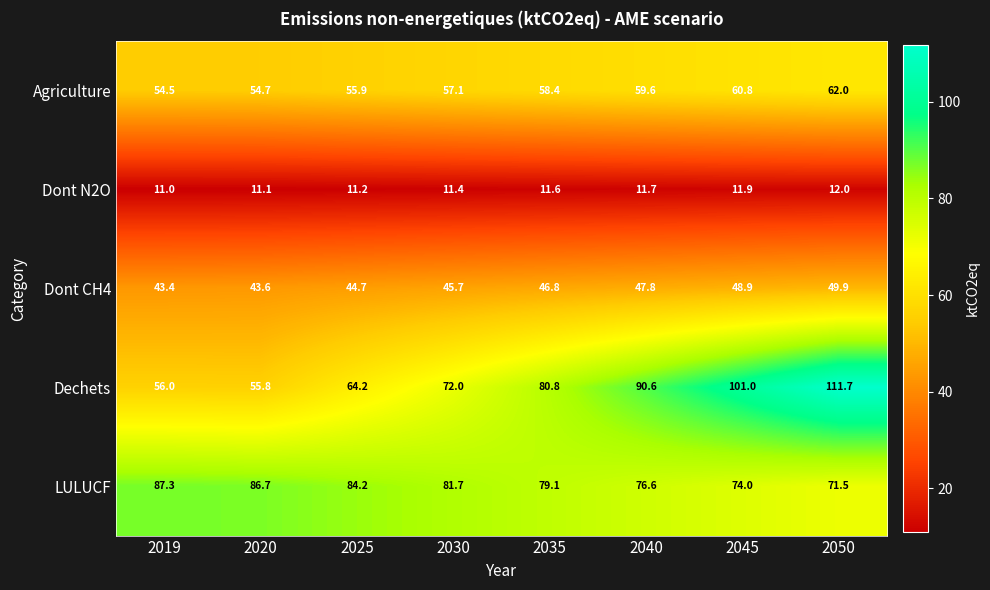

How many distinct data groups are displayed?

5